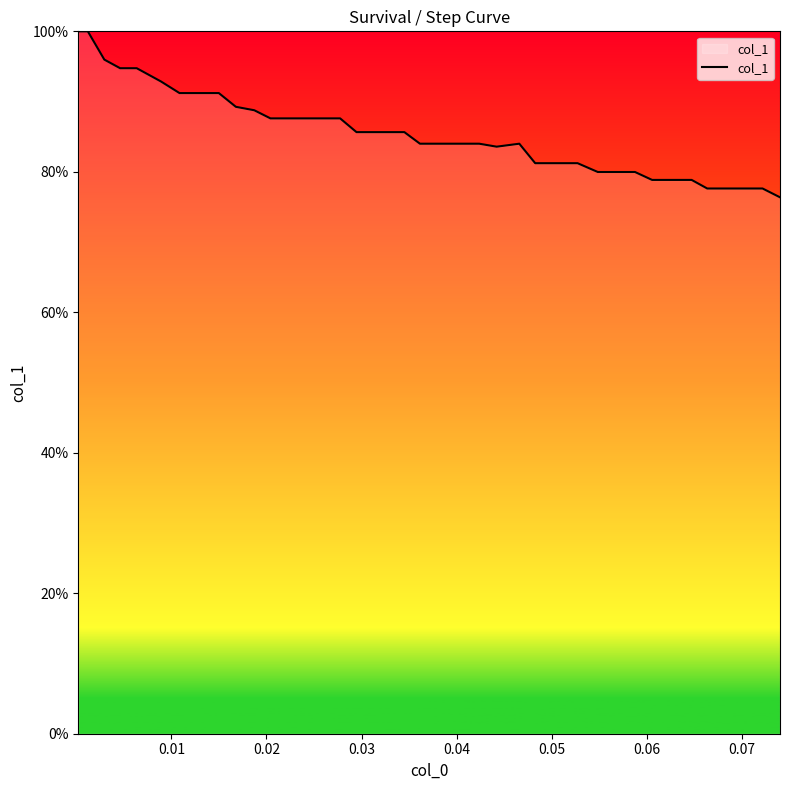

Reading left to right, transcribe all the data shown in this chart.

1.0	1.0	1.0	0.9	0.9	0.9	0.9	0.9	0.9	0.9	0.9	0.9	0.9	0.9	0.9	0.9	0.9	0.9	0.9	0.9	0.8	0.8	0.8	0.8	0.8	0.8	0.8	0.8	0.8	0.8	0.8	0.8	0.8	0.8	0.8	0.8	0.8	0.8	0.8	0.8